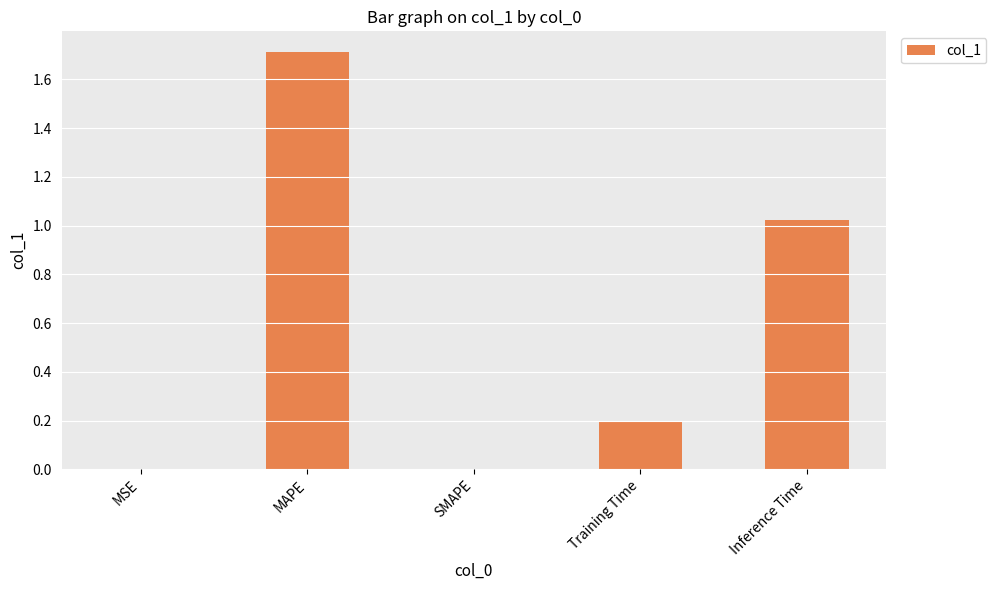

What is the greatest value displayed?

1.7